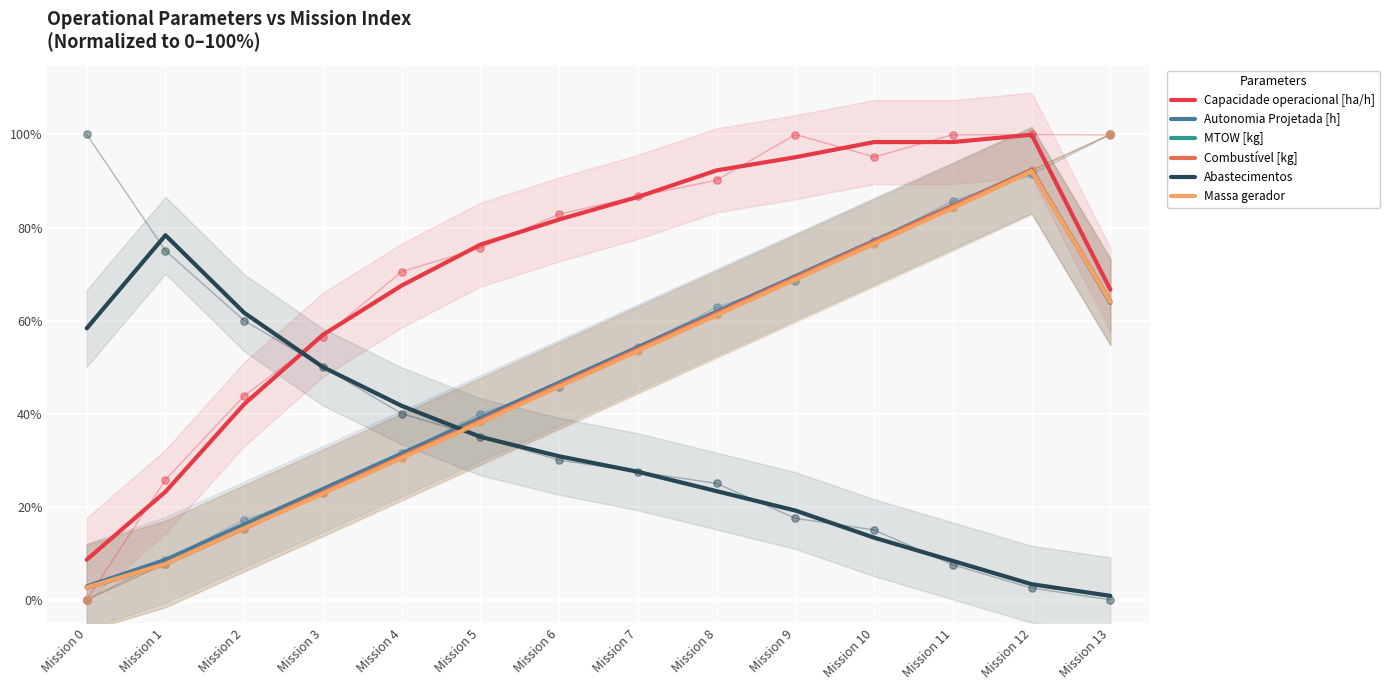

Which series contains the highest Y value?

Capacidade operacional [ha/h]